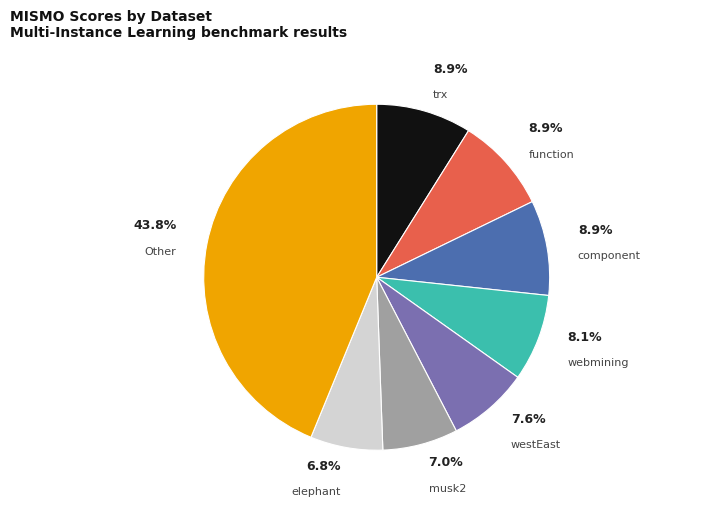

To the nearest percent, what is the difference between the largest and smallest slice percentages?

37%